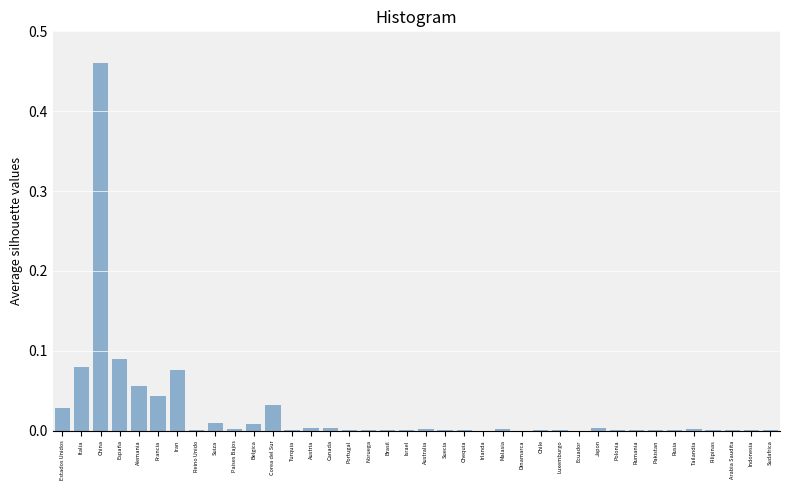

What is the sum of all values?

0.9